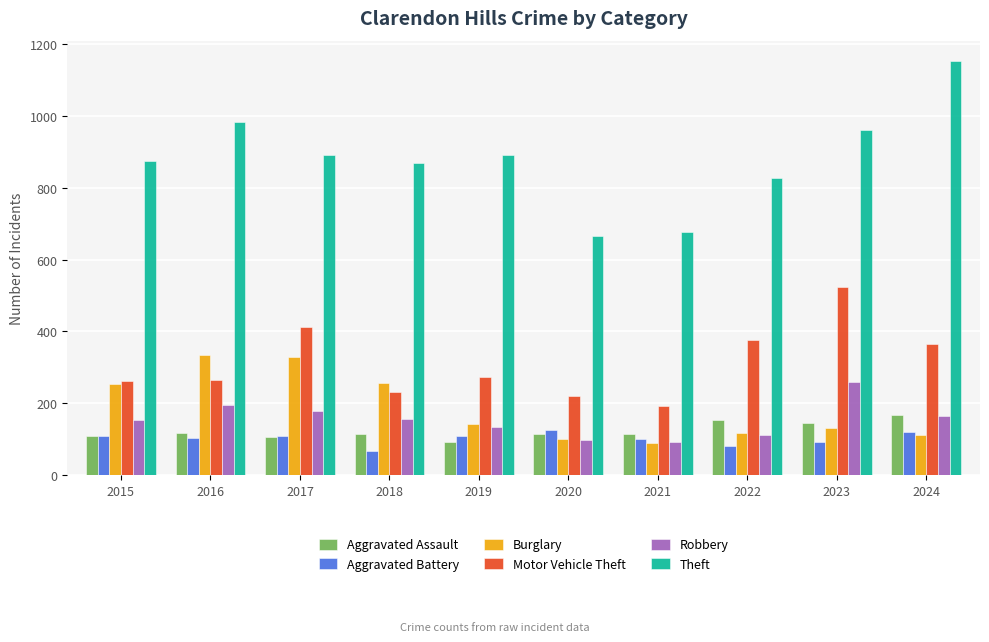

What is the total value across all series at 2018?

1693